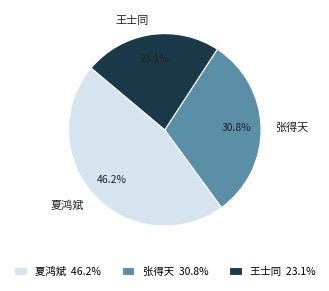

To the nearest percent, what is the average slice percentage?

33%